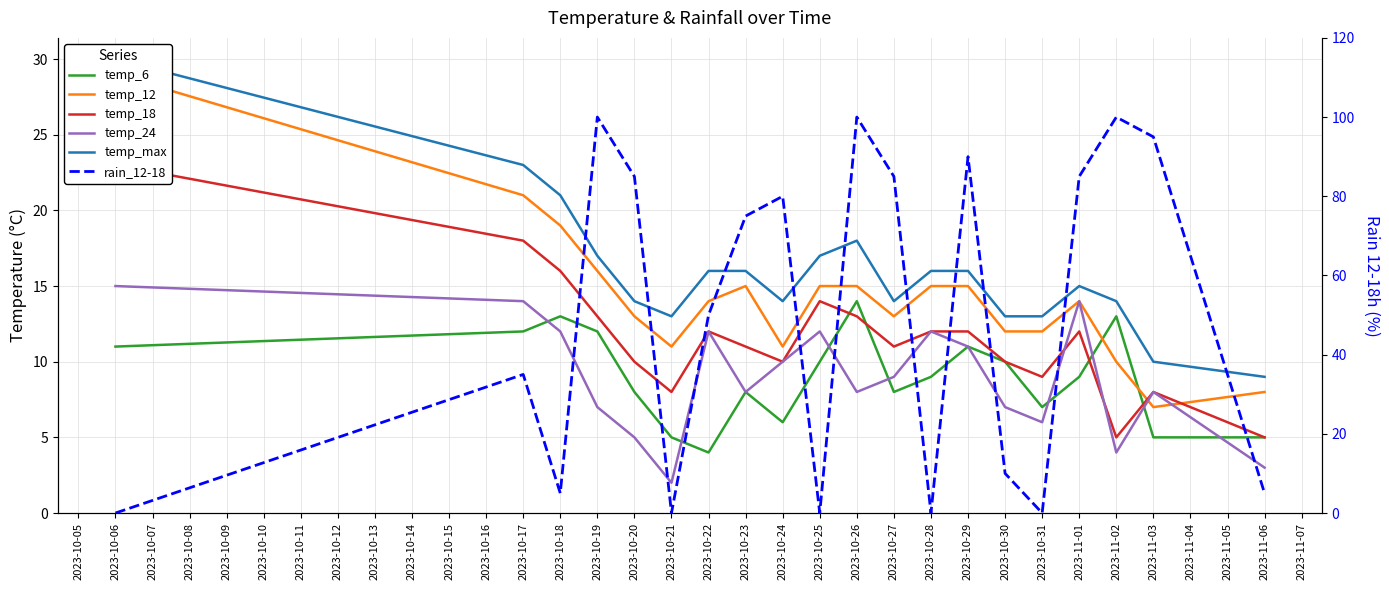

Does the chart display data point markers on the line(s)?

No